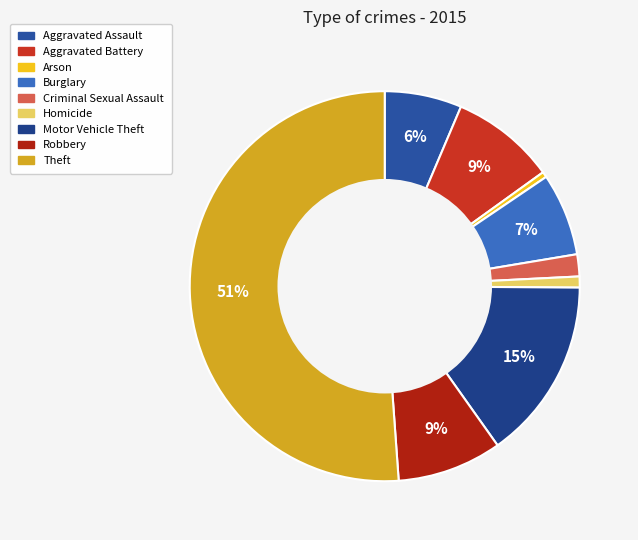

Which has a higher value, Arson or Burglary?

Burglary